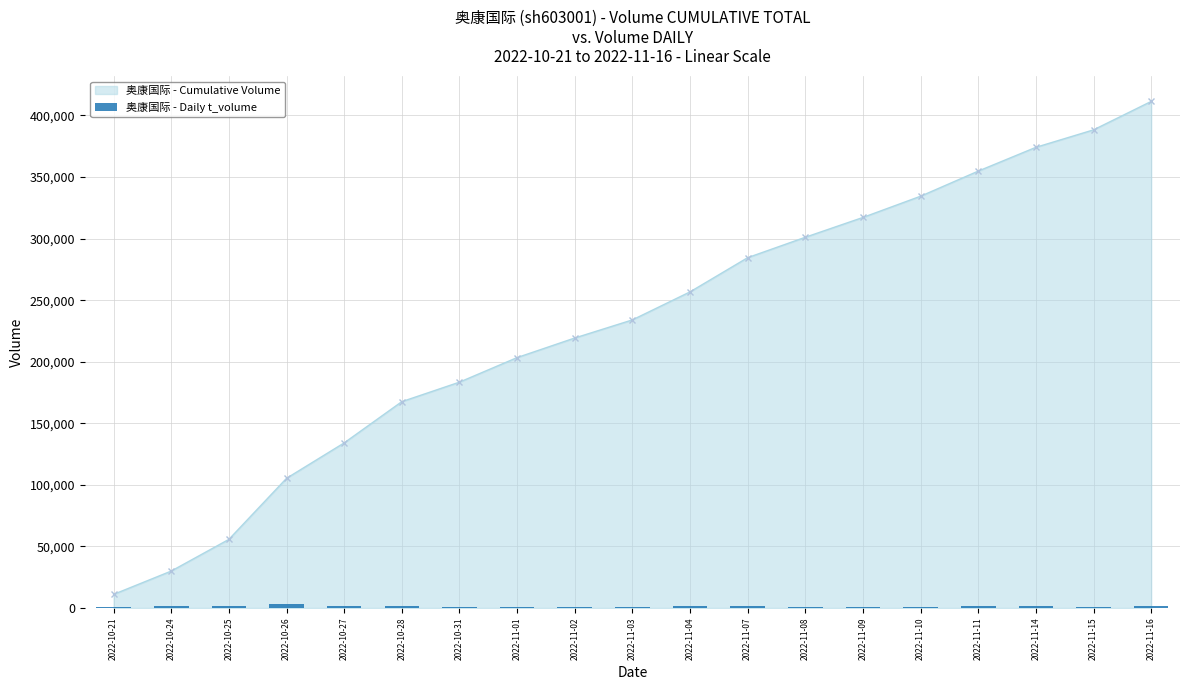

Is it true that the value at 2022-11-01 is 1187?

True